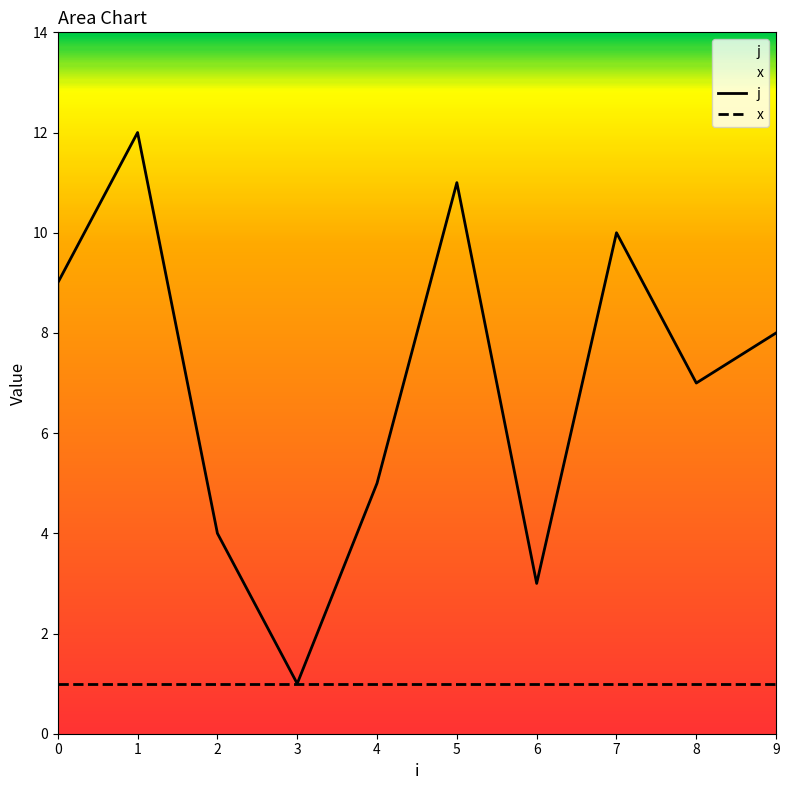

Rank the series at 0 from highest to lowest value.

j, x